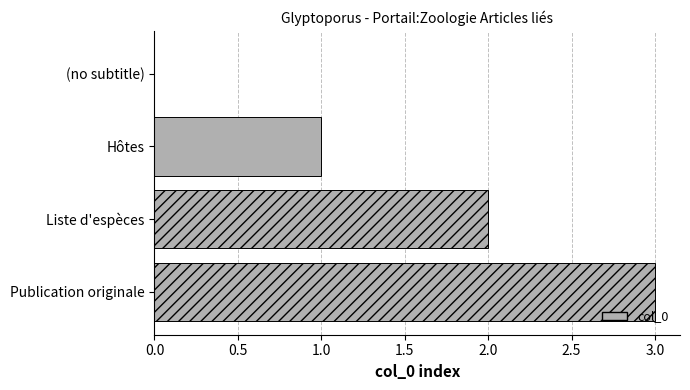

What is the sum of all values?

6